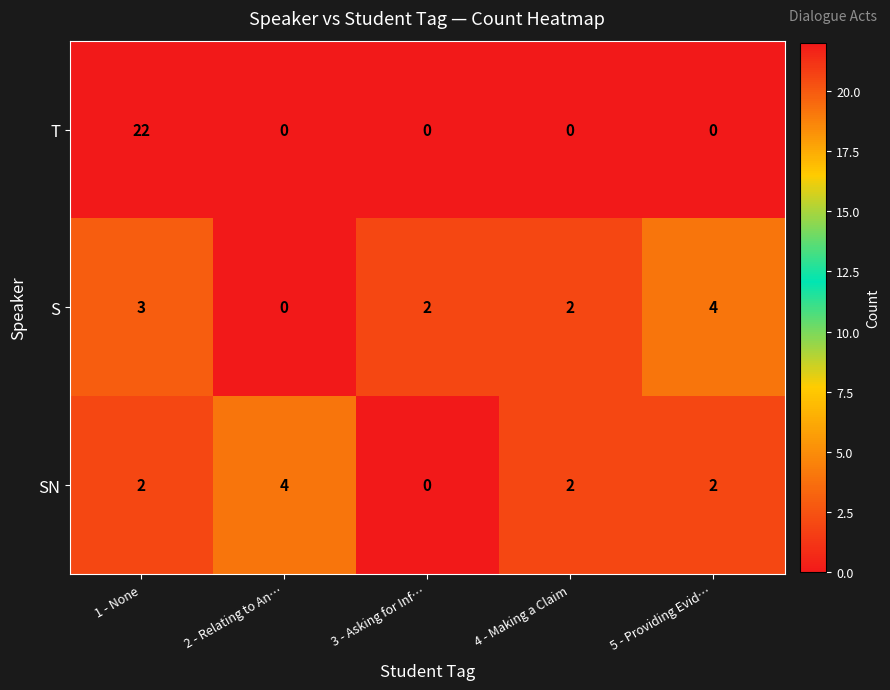

Reading left to right, list all the values displayed in this chart.

T: 22	0	0	0	0
S: 3	0	2	2	4
SN: 2	4	0	2	2